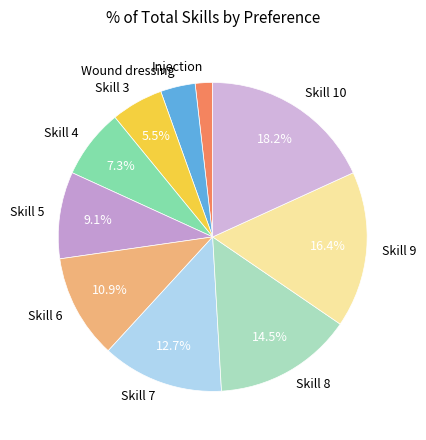

Rank the categories by value from lowest to highest.

Injection, Wound dressing, Skill 3, Skill 4, Skill 5, Skill 6, Skill 7, Skill 8, Skill 9, Skill 10